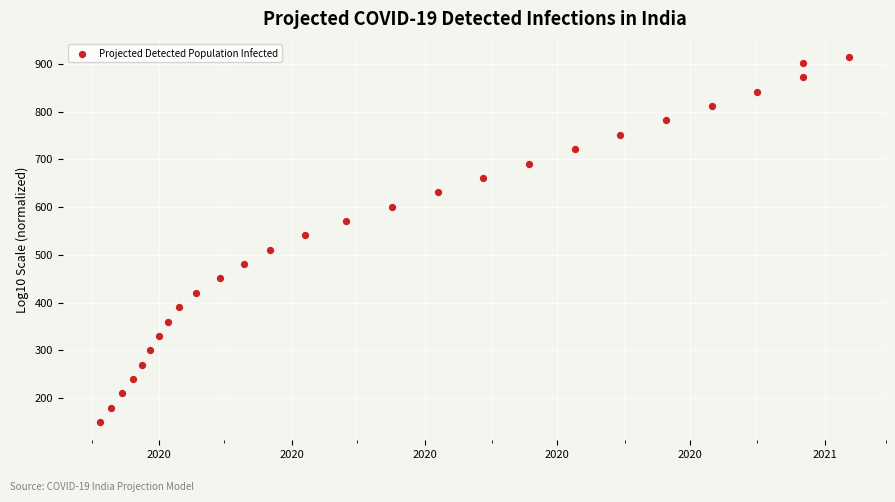

What Y value in the scatter plot is closest to 531?

540.8